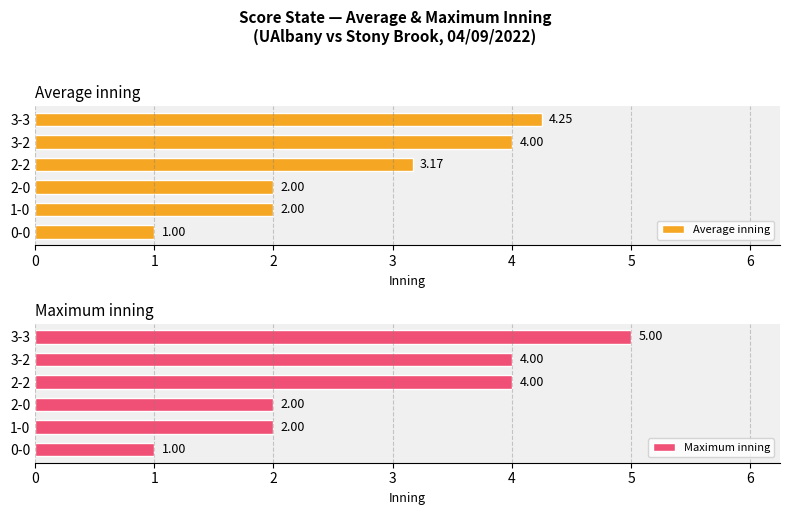

What is the difference between the maximum and minimum values in the Maximum inning series?

4